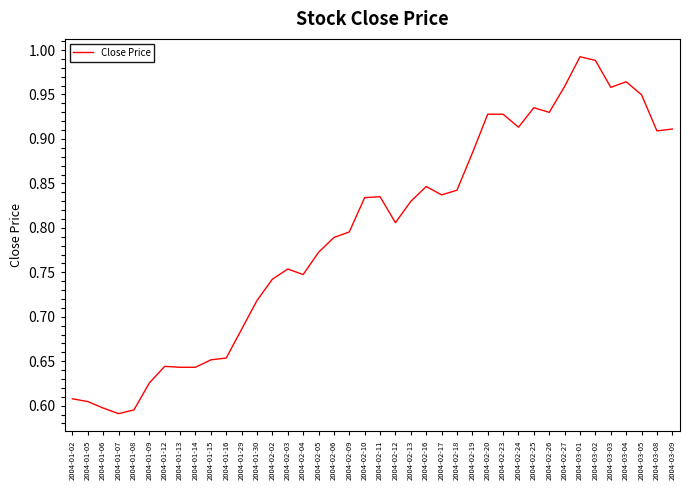

What position from the right is 2004-02-16?

17